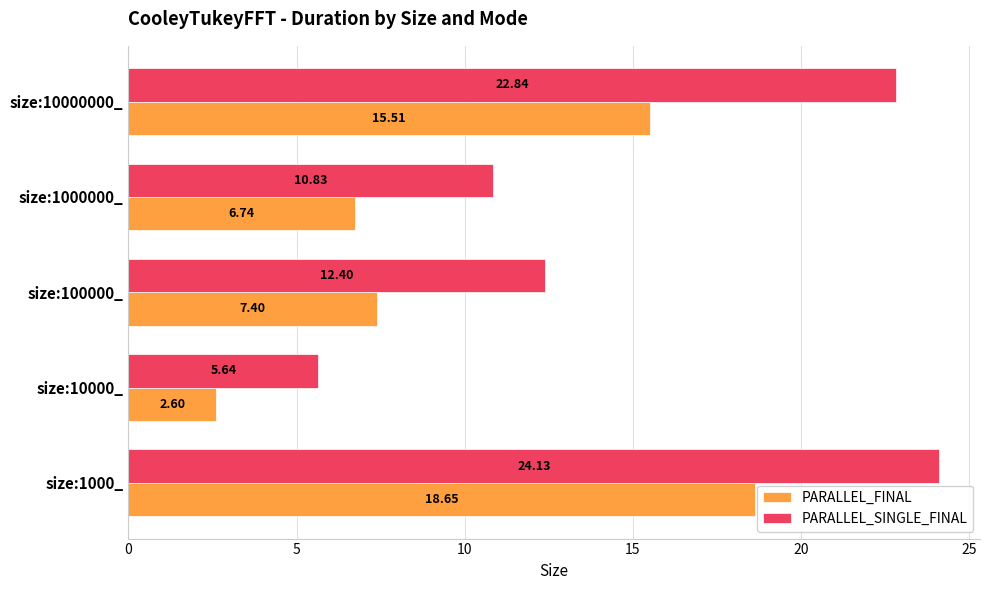

List the series in order of their peak value, lowest first.

PARALLEL_FINAL, PARALLEL_SINGLE_FINAL